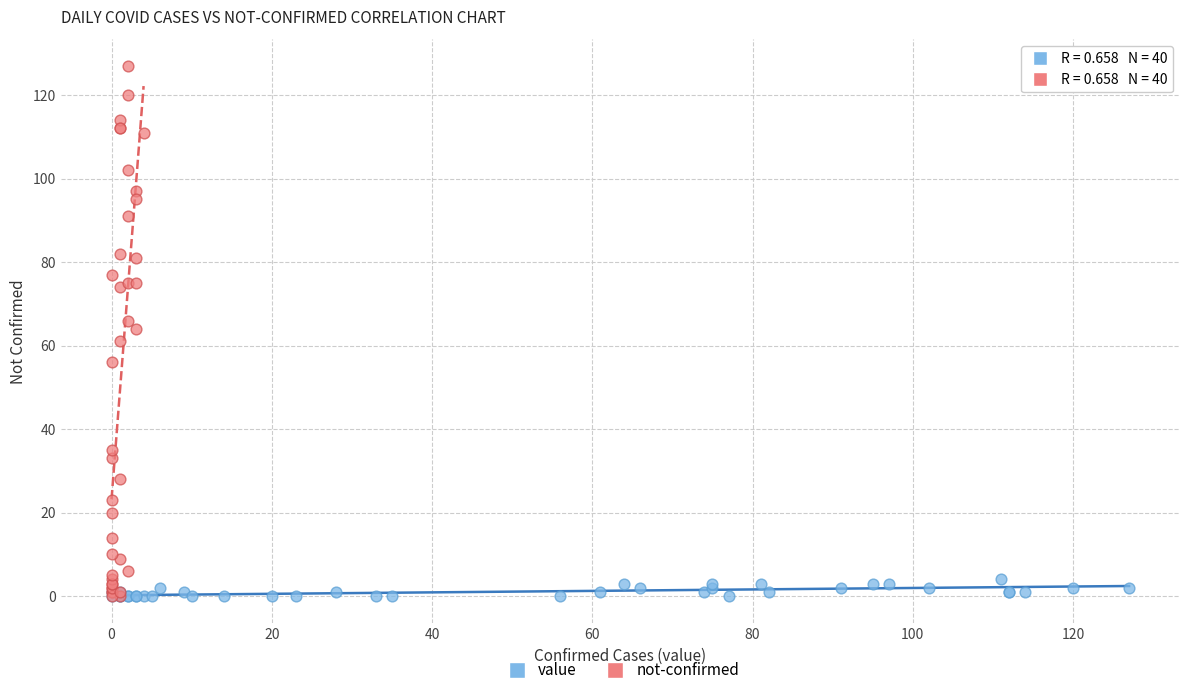

Which series contains the highest Y value?

not-confirmed